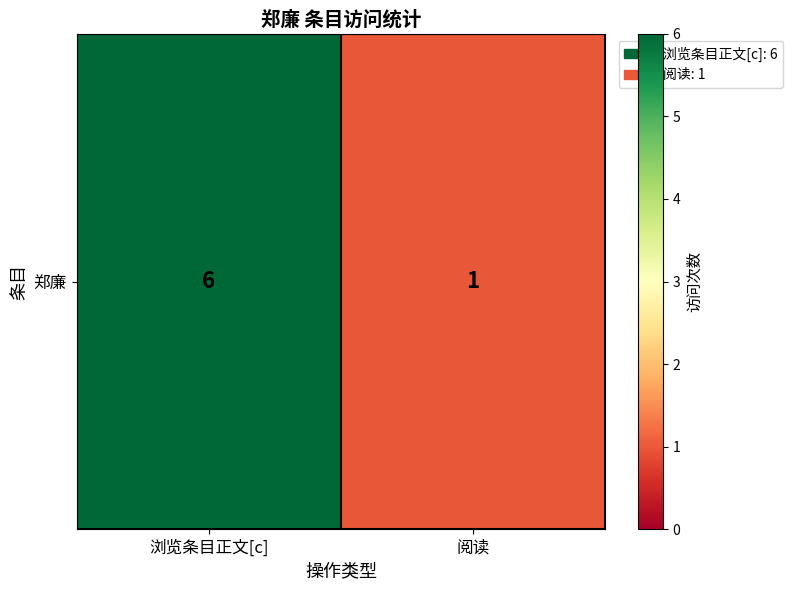

What is the minimum value shown in the chart?

1